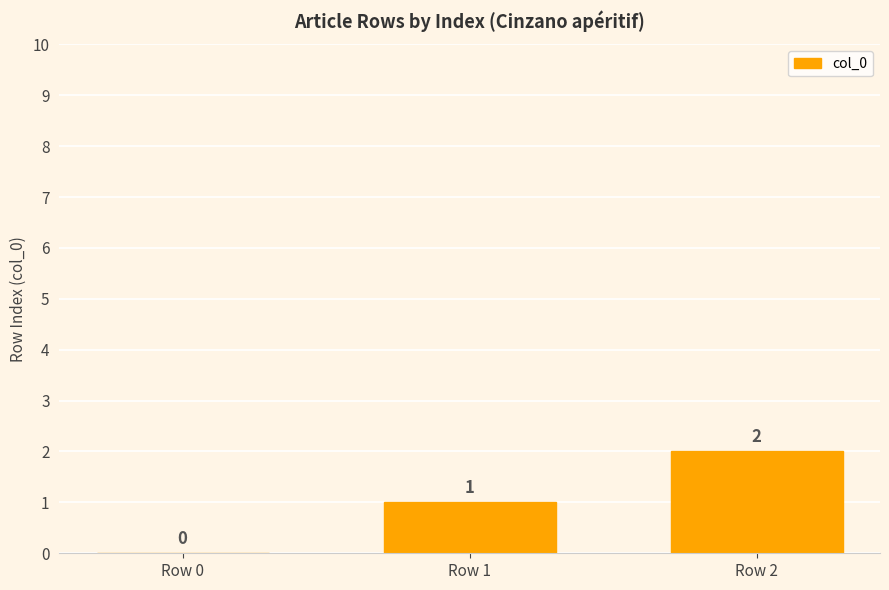

Which label corresponds to the largest value in the chart?

Row 2